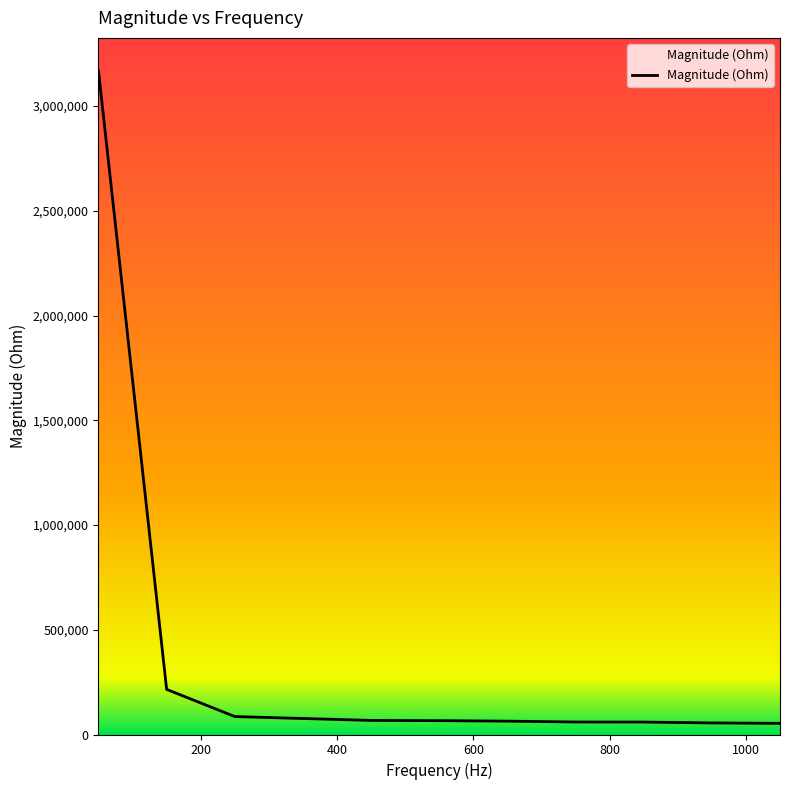

At which category does the chart reach its peak across all series?

50